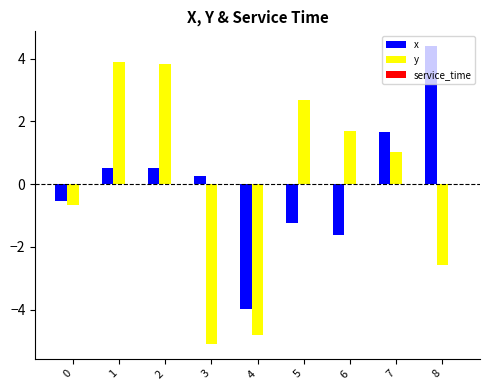

What value does the x series have at 1?

0.5